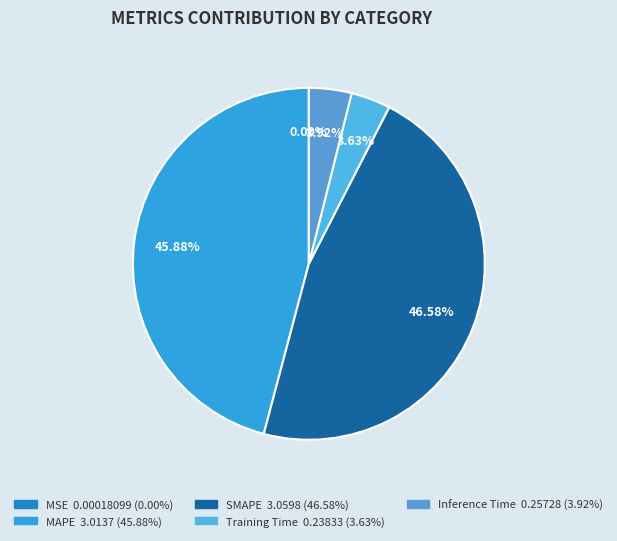

How many segments does this pie chart have?

5